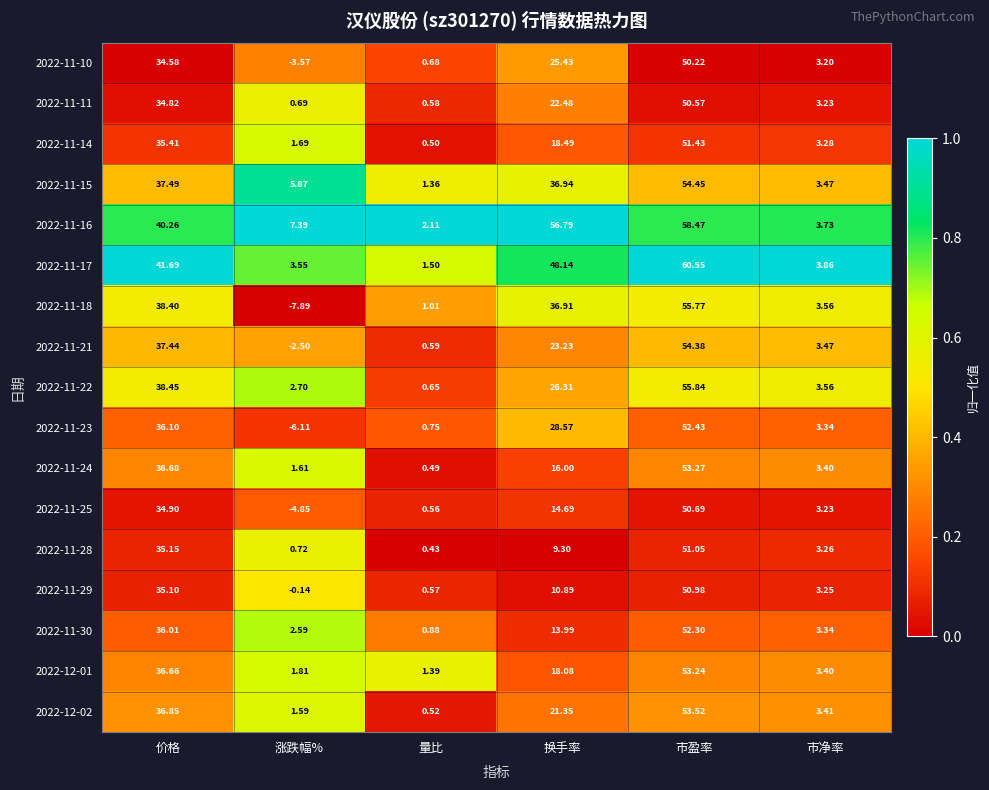

Rank the series by their maximum value, from highest to lowest.

2022-11-17, 2022-11-16, 2022-11-22, 2022-11-18, 2022-11-15, 2022-11-21, 2022-12-02, 2022-11-24, 2022-12-01, 2022-11-23, 2022-11-30, 2022-11-14, 2022-11-28, 2022-11-29, 2022-11-25, 2022-11-11, 2022-11-10